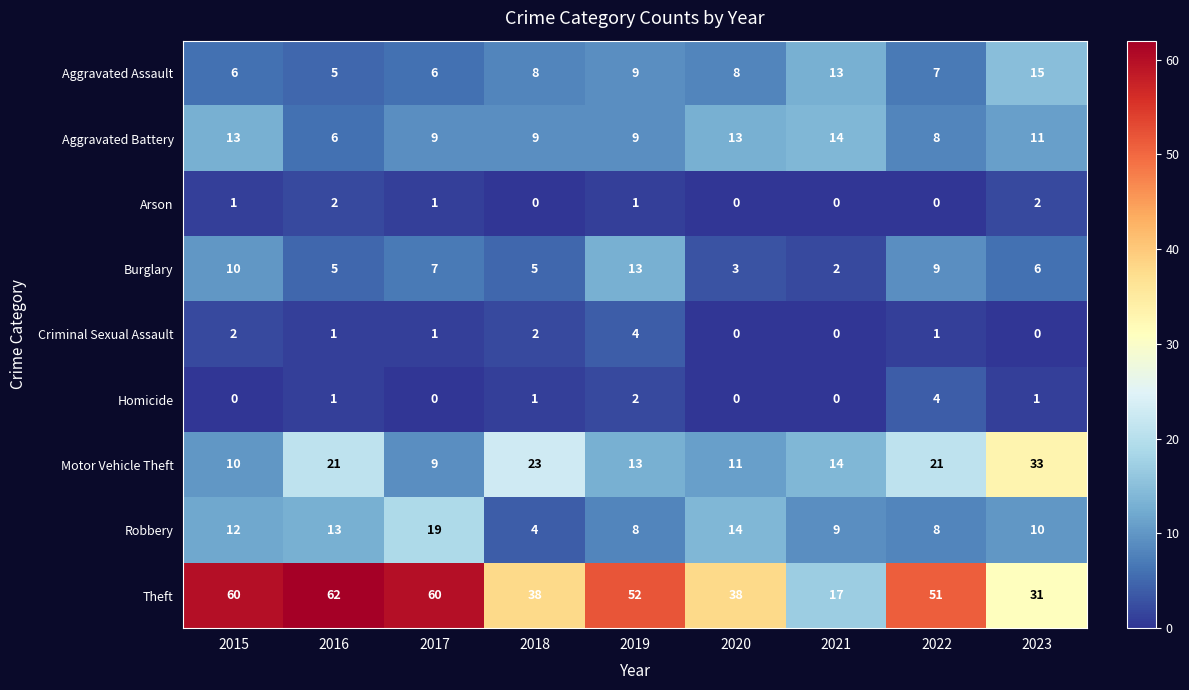

The value of Criminal Sexual Assault at 2020 is -2. True or false?

False